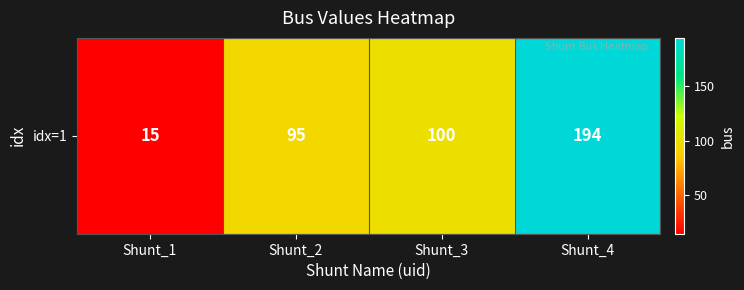

What is the ratio of the value at Shunt_2 to the value at Shunt_3?

0.9